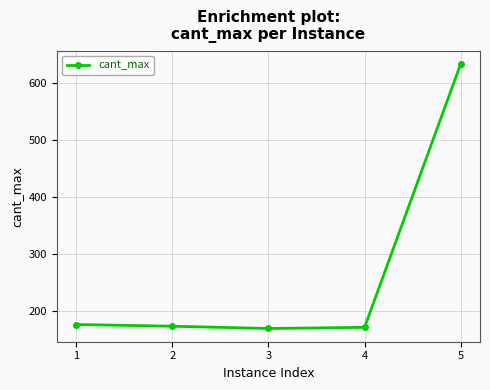

Is it true that the value at 5 is 871?

False